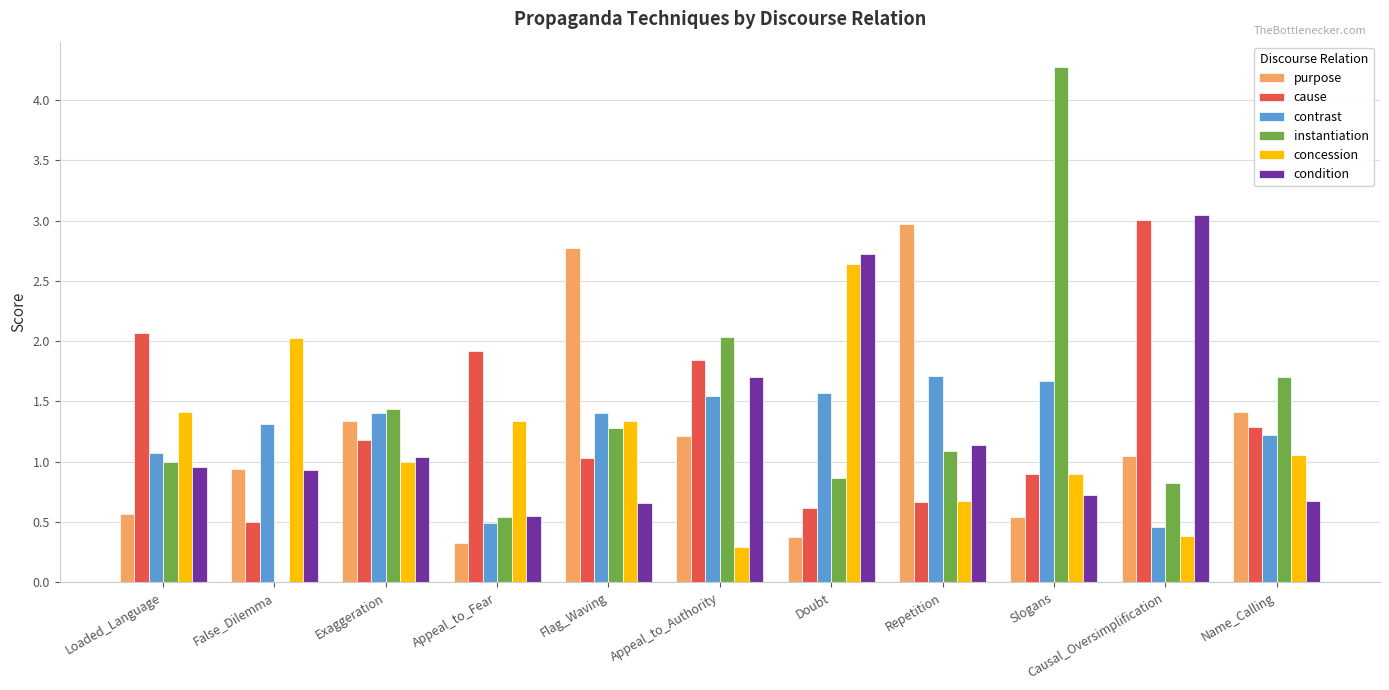

What is the approximate value of contrast at Repetition?

1.7